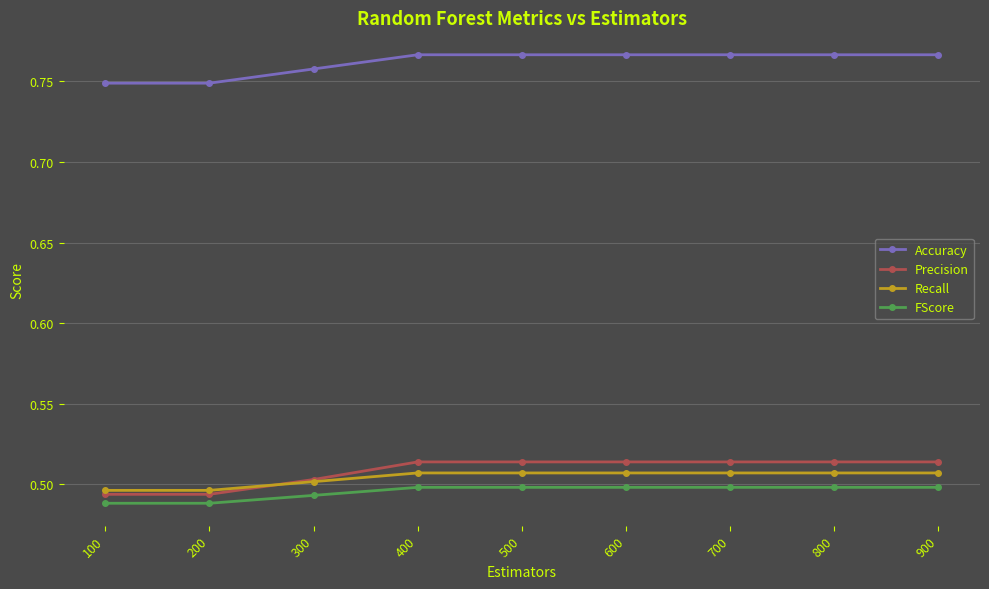

How many distinct data groups are displayed?

4